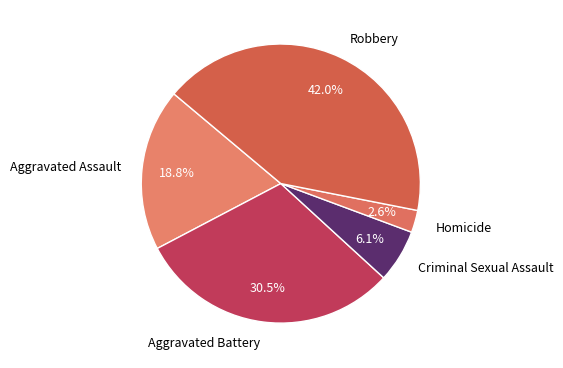

To the nearest percent, what is the average slice percentage?

20%